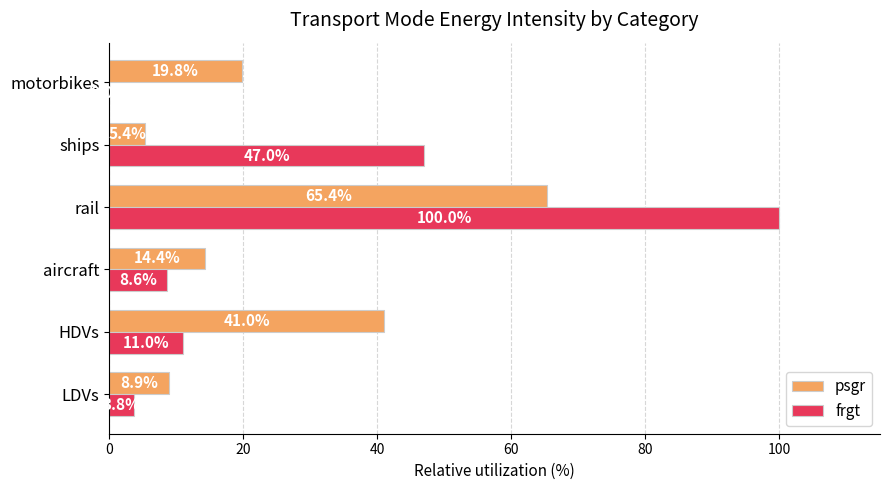

Which series changed the most between HDVs and ships?

frgt